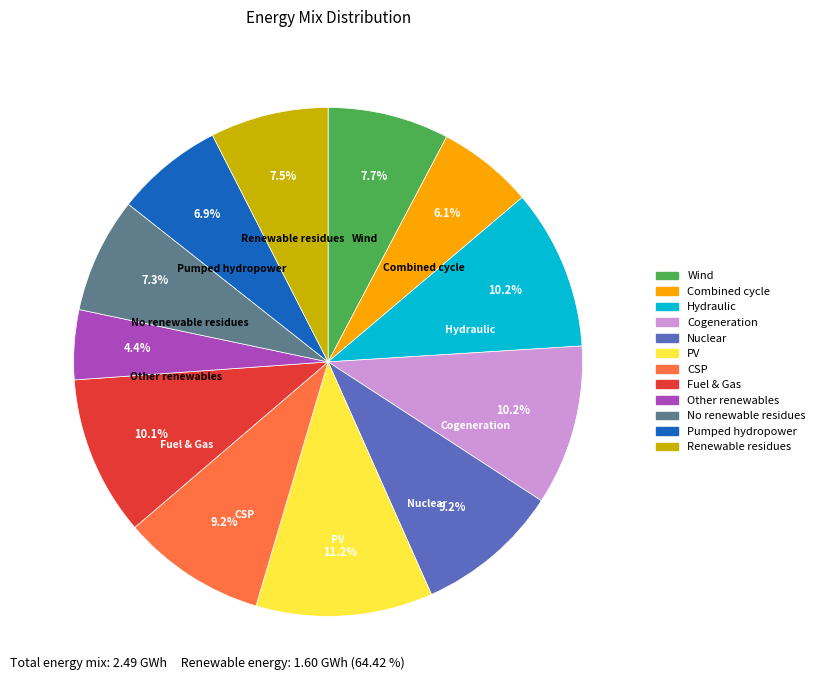

How many segments does this pie chart have?

12